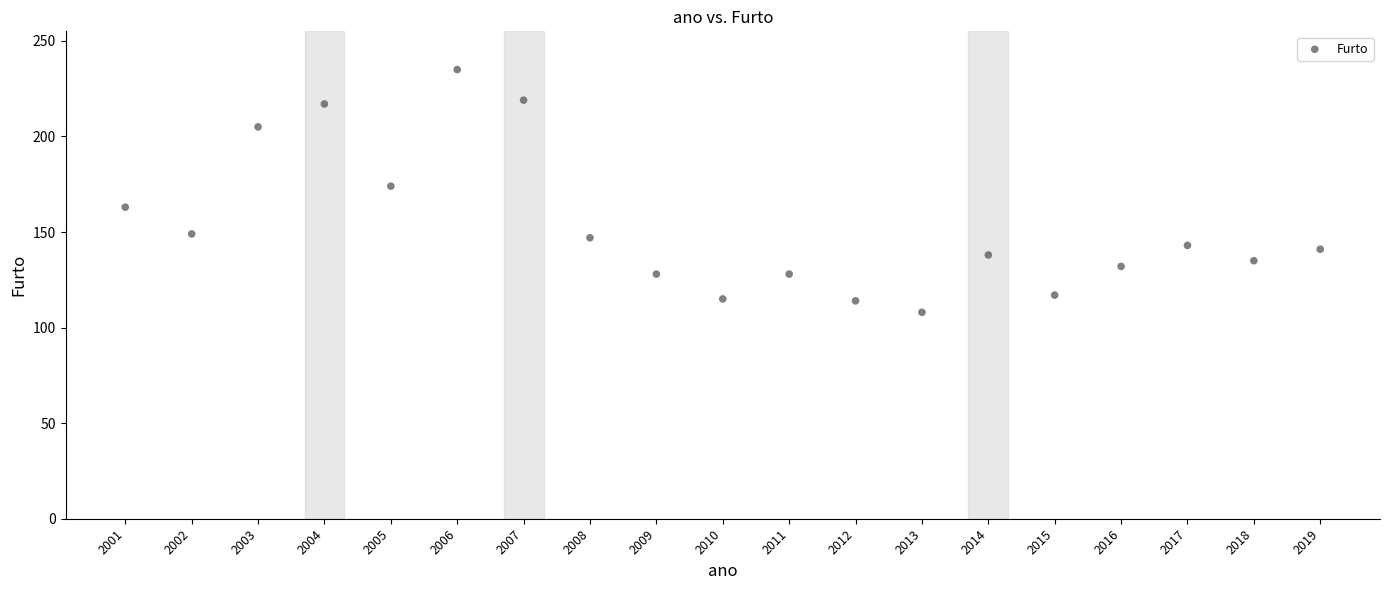

What Y value in the scatter plot is closest to 171?

174